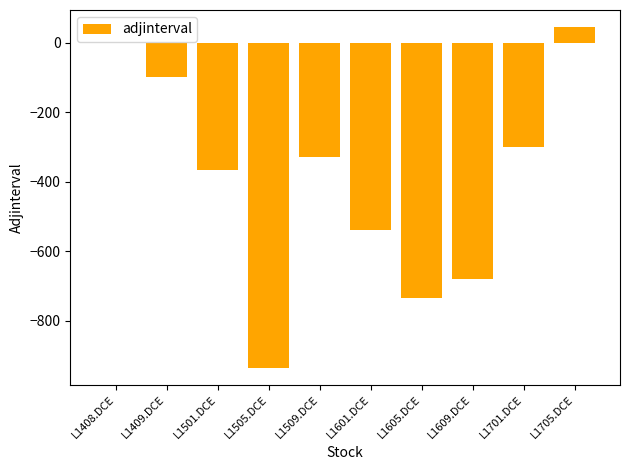

What is the sum of the values at L1409.DCE and L1501.DCE?

-465